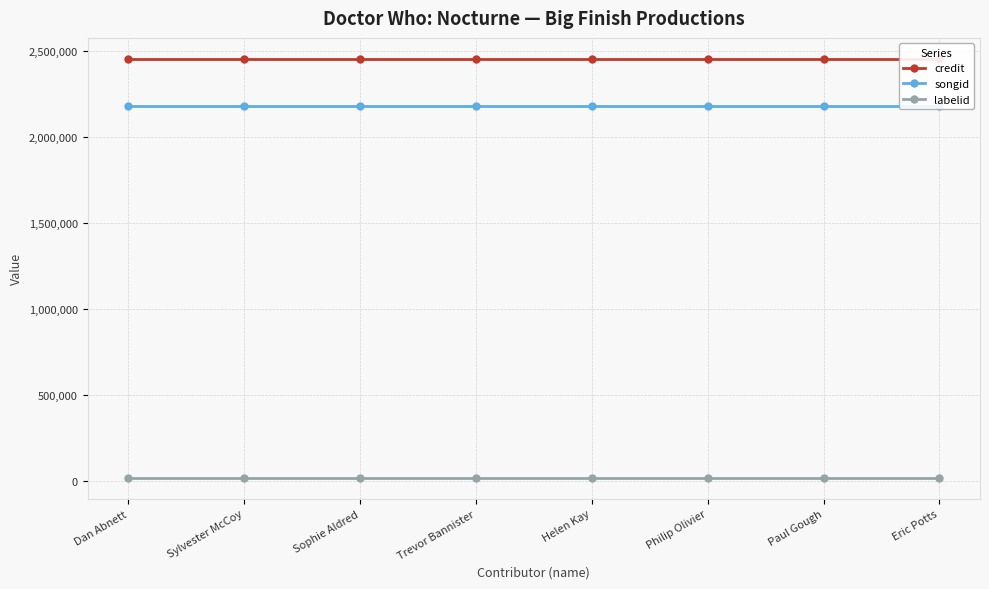

Reading left to right, transcribe all the data shown in this chart.

credit: 2453742	2453742	2453742	2453742	2453742	2453742	2453742	2453742
songid: 2179957	2179957	2179957	2179957	2179957	2179957	2179957	2179957
labelid: 16092	16092	16092	16092	16092	16092	16092	16092